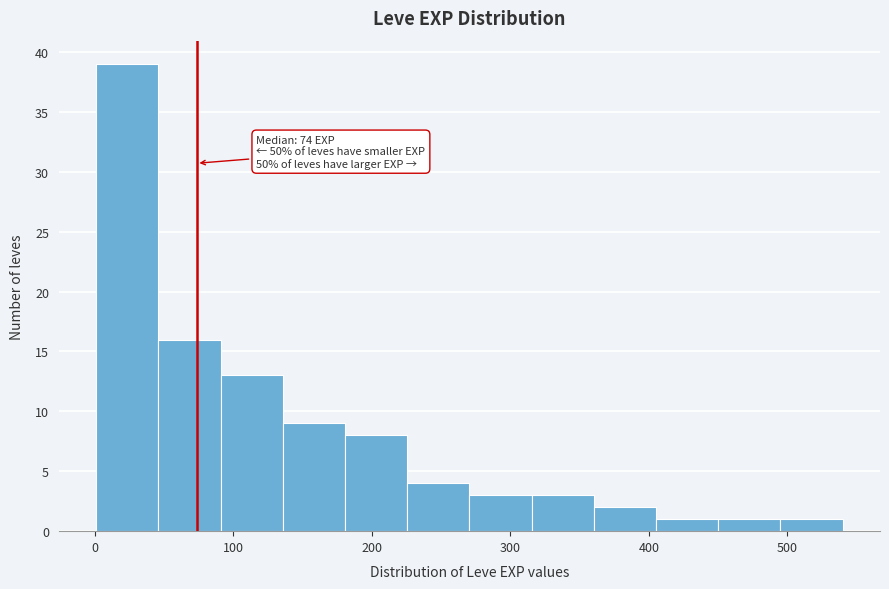

Over which range of the x-axis is the bar tallest?

0 to 50